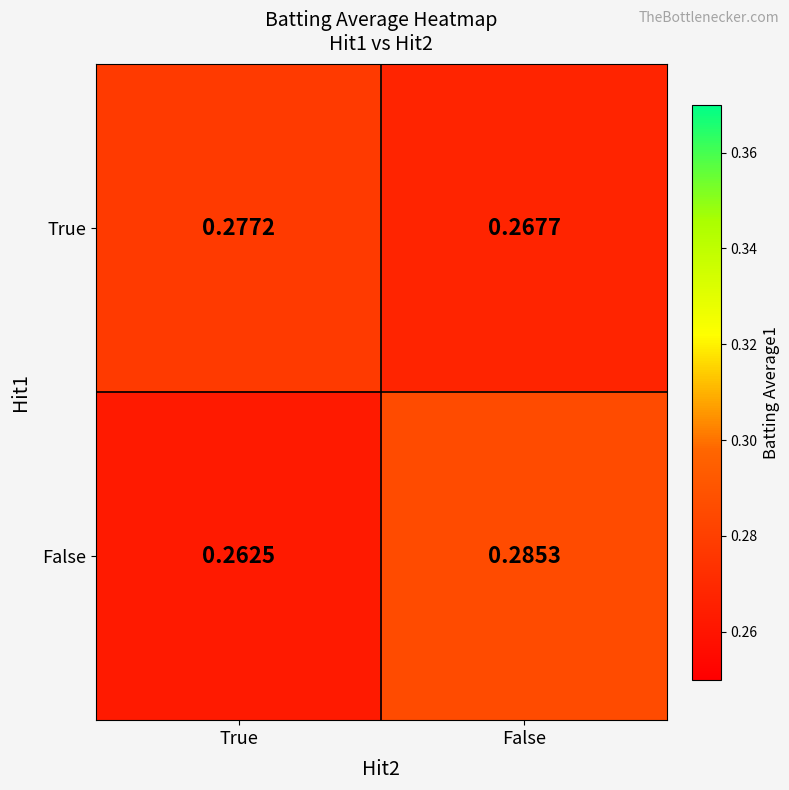

What is the total value across all series at True?

0.5